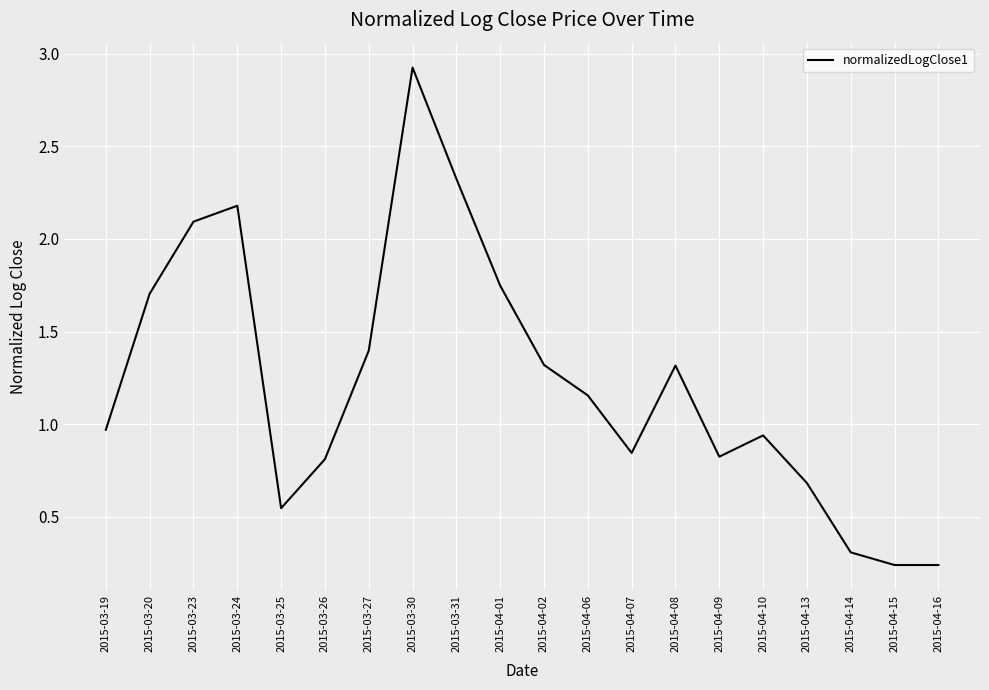

What is the difference between the values at 2015-04-10 and 2015-04-07?

0.1